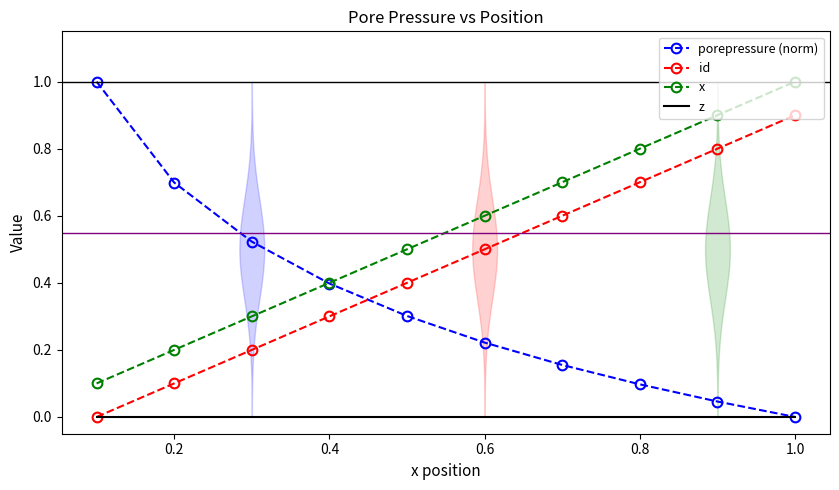

The value of porepressure (norm) at 1.0 is 0.4. True or false?

False